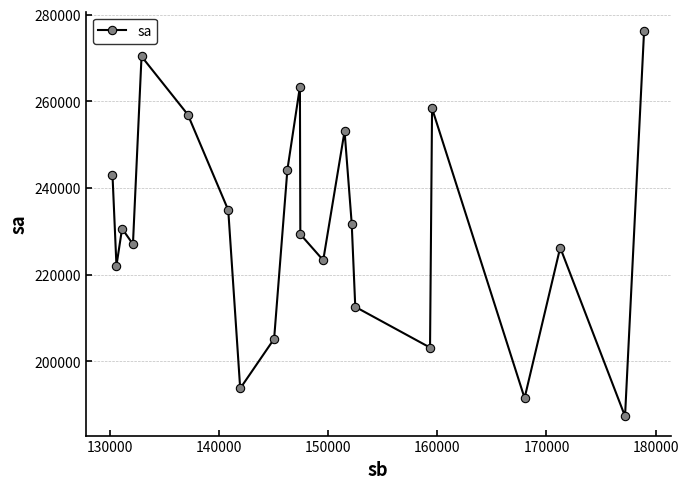

Reading left to right, what are all the values shown in this chart?

243020	222106	230637	227040	270390	256948	234908	193735	205180	244243	263388	229336	223334	253131	231808	212579	203175	258402	191517	226261	187305	276279